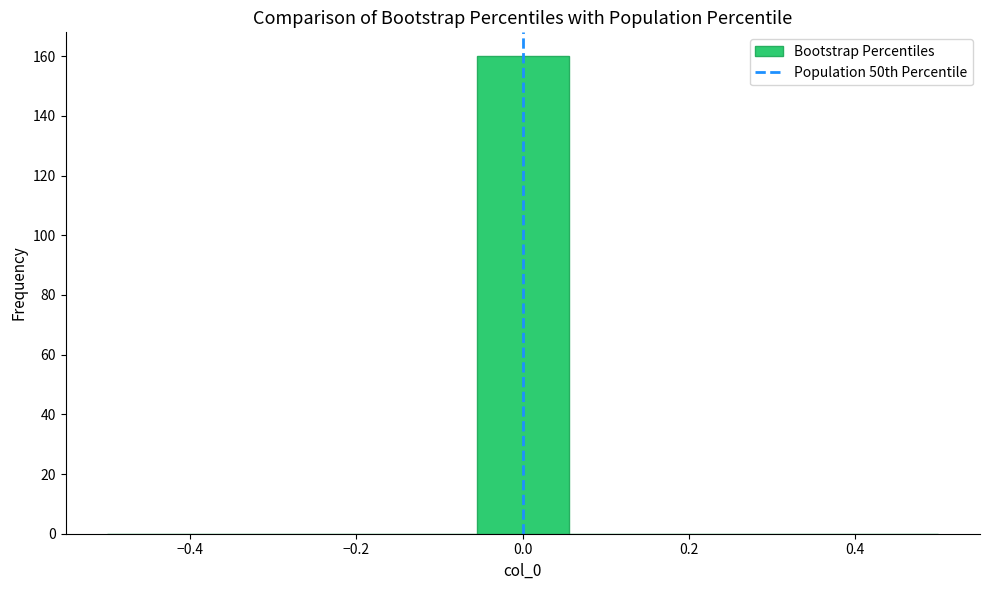

Reading left to right, list every bar in this chart as the range it spans on the x-axis followed by its height. Neither the bar edges nor the heights are printed on the chart, so give them approximately, as read against the axes.

-0.50 to -0.38: 0
-0.38 to -0.28: 0
-0.28 to -0.16: 0
-0.16 to -0.06: 0
-0.06 to 0.06: 160
0.06 to 0.16: 0
0.16 to 0.28: 0
0.28 to 0.38: 0
0.38 to 0.50: 0